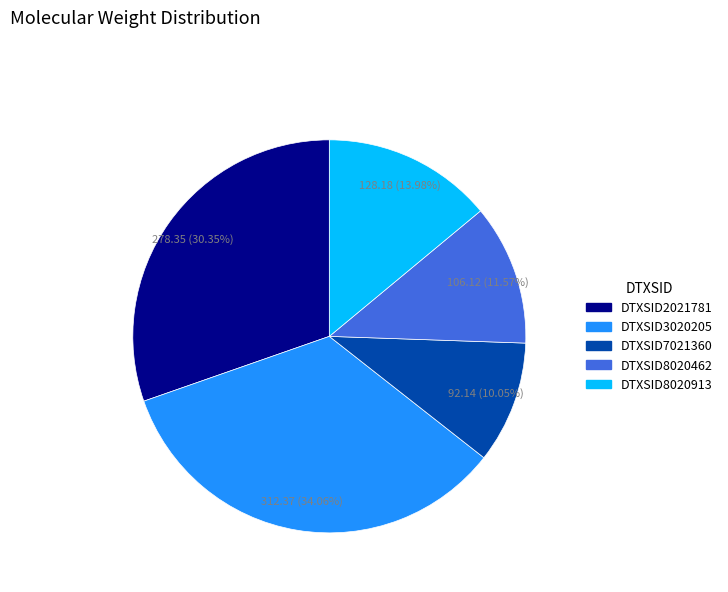

Which slice is the smallest?

DTXSID7021360